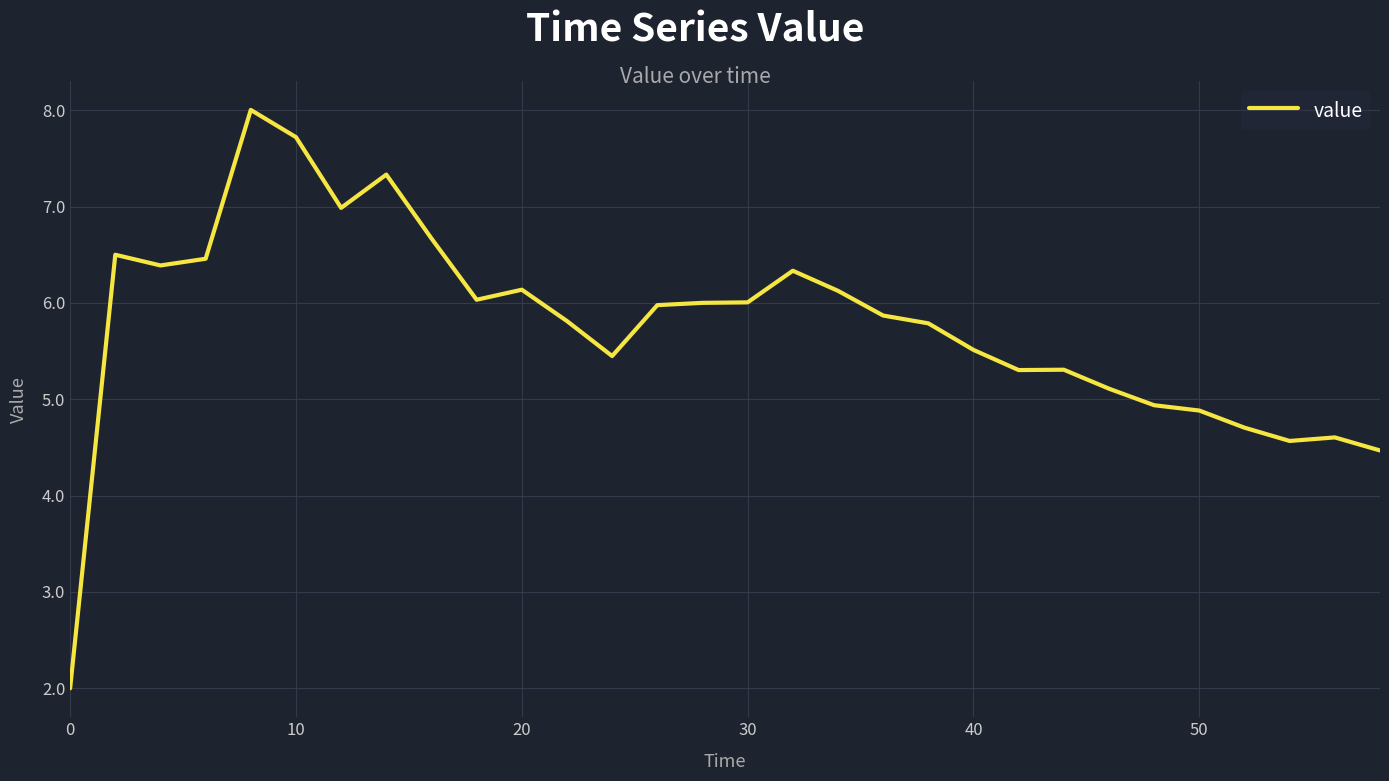

What is the smallest value displayed?

2.0